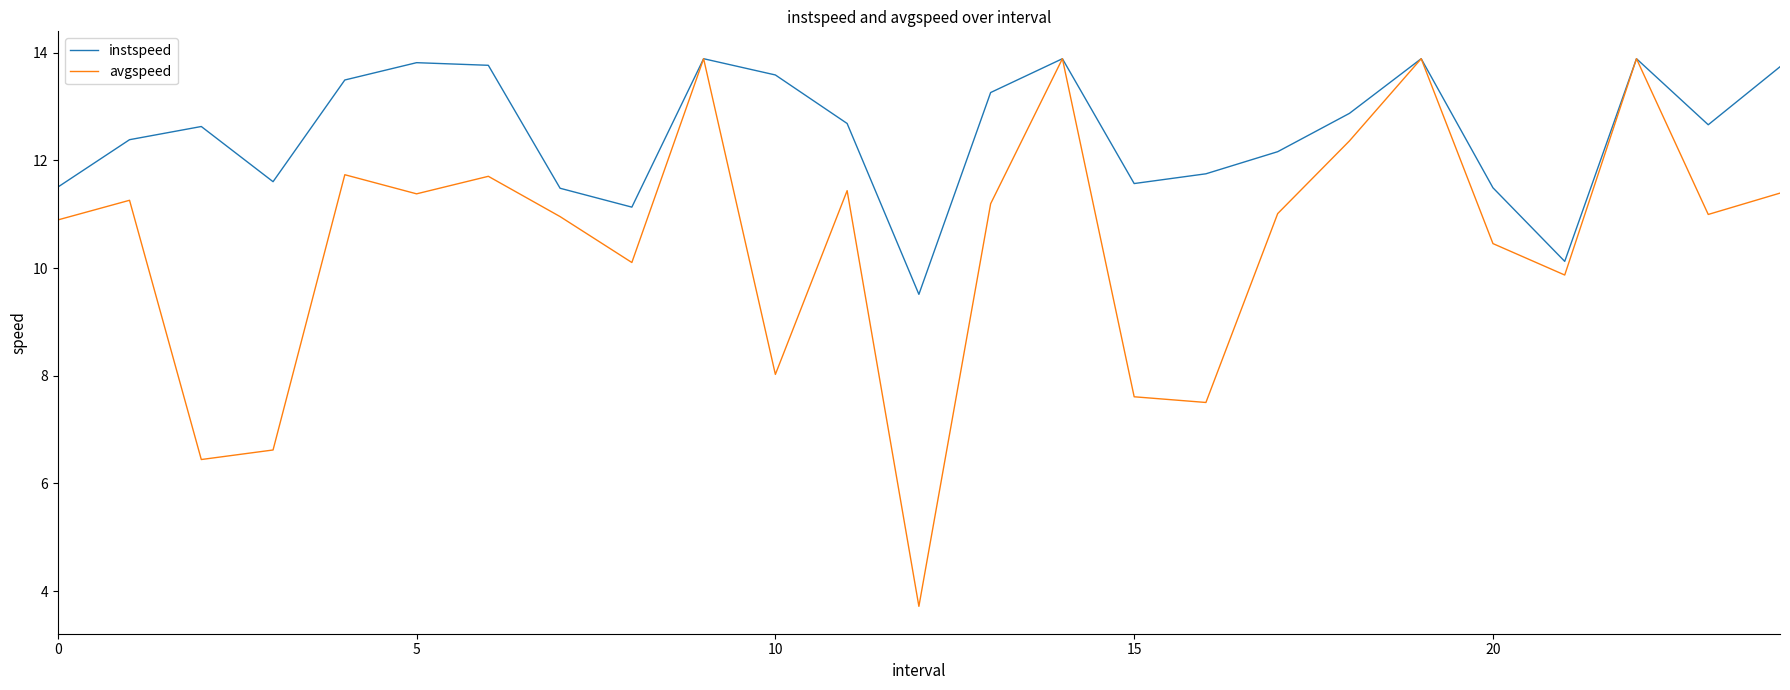

In avgspeed, how many points are lower than both neighbors (excluding endpoints)?

8